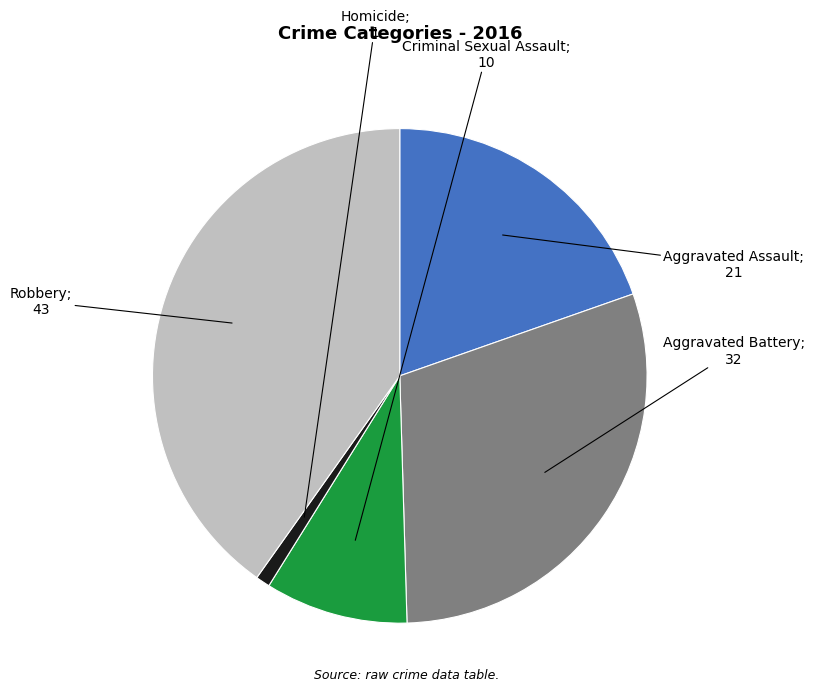

Is there a majority slice in this chart?

No